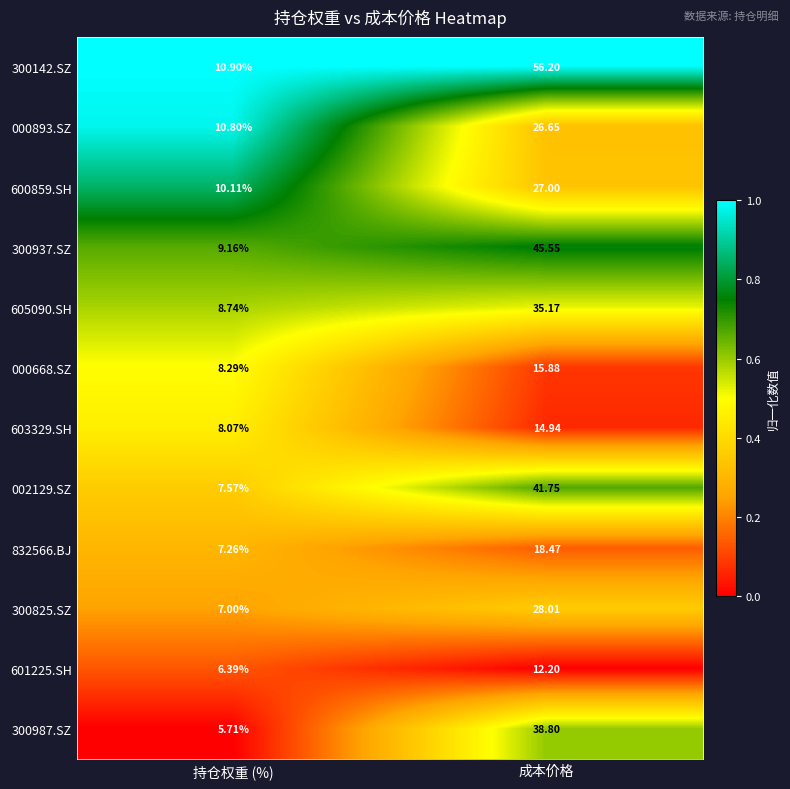

At which category does the chart reach its minimum across all series?

持仓权重 (%)